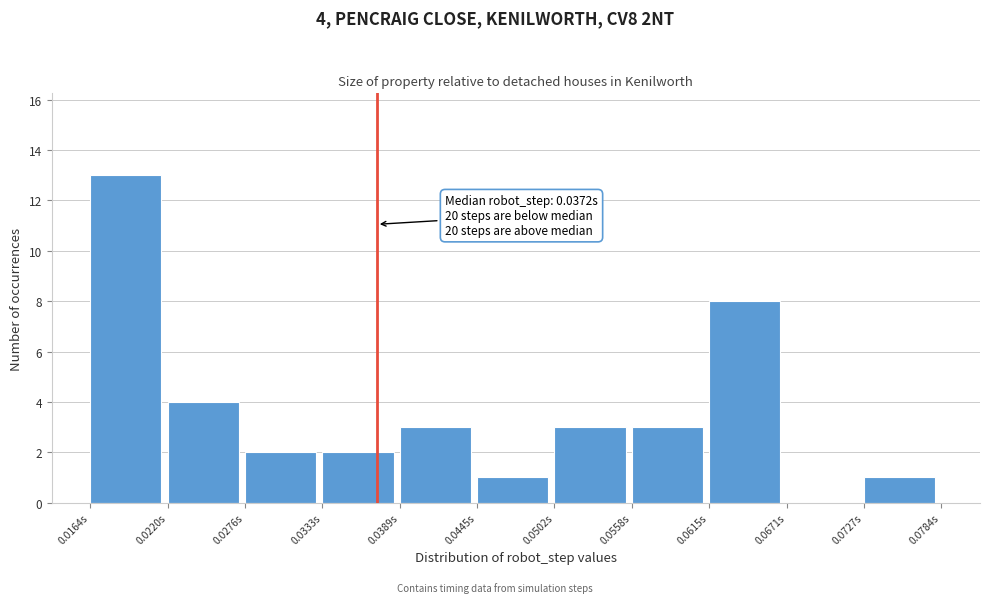

Which range on the x-axis has the tallest bar?

0.016 to 0.022